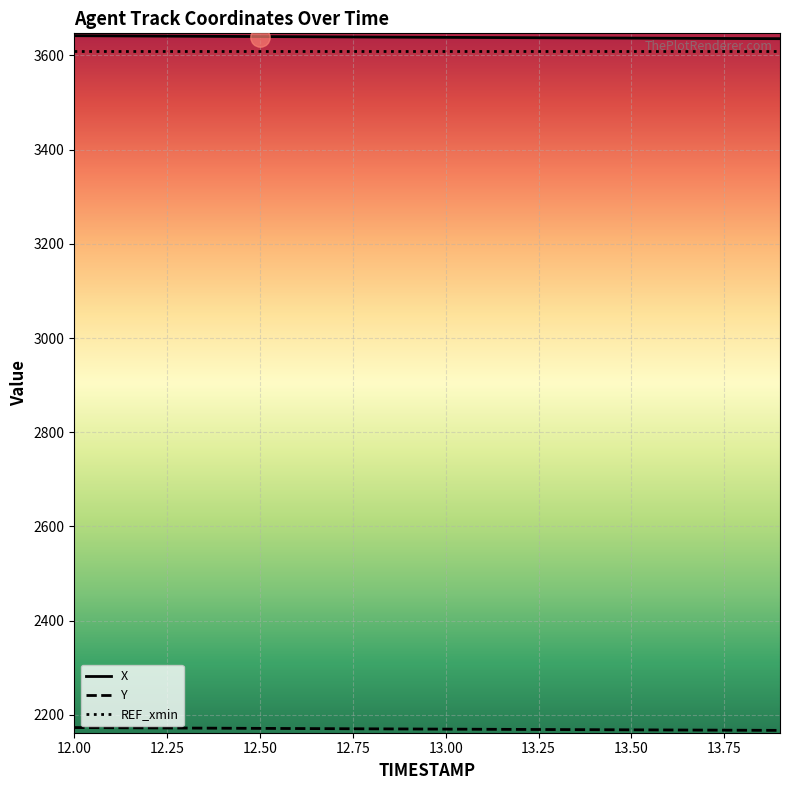

What is the highest value of the X series?

3642.0